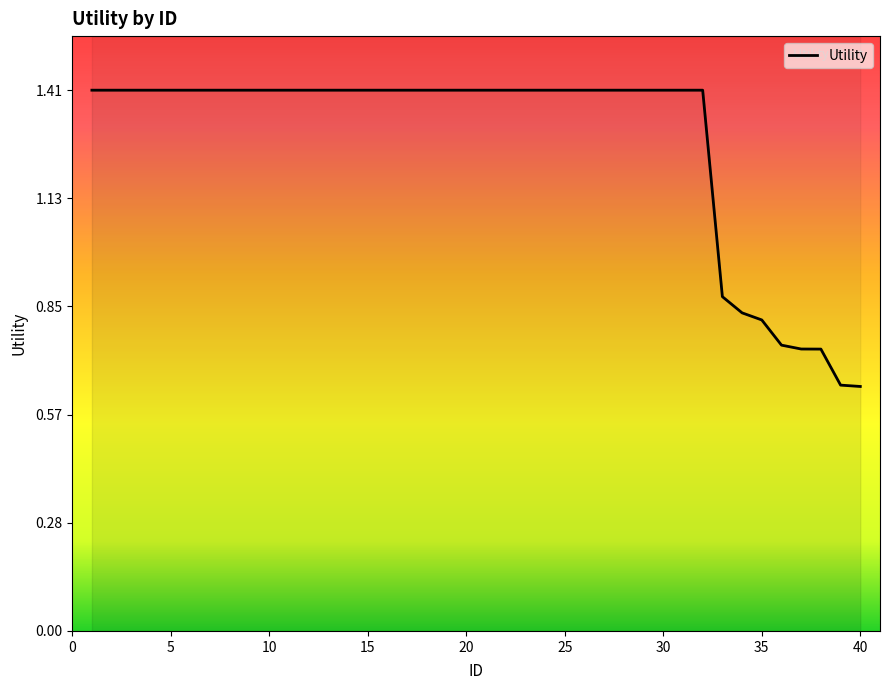

What is the minimum value shown in the chart?

0.6